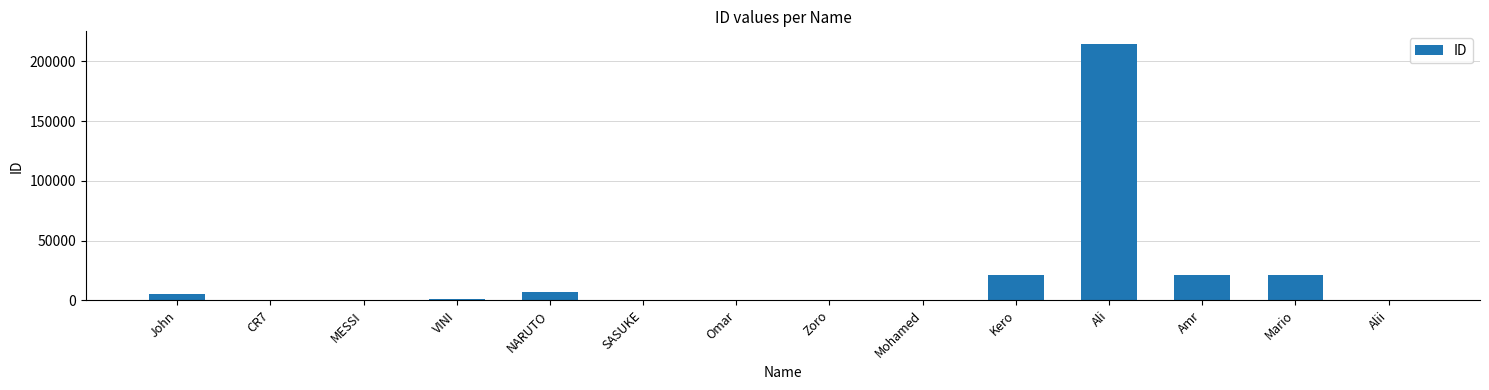

Between Ali and VINI, which is larger?

Ali